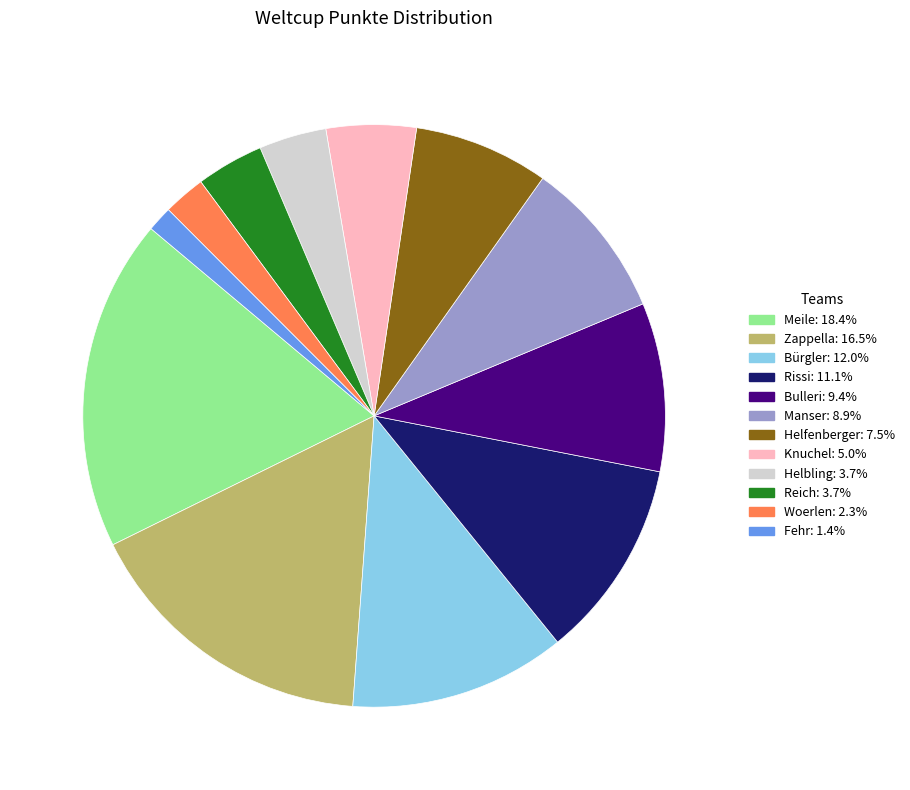

What is the largest slice in the pie chart?

Meile